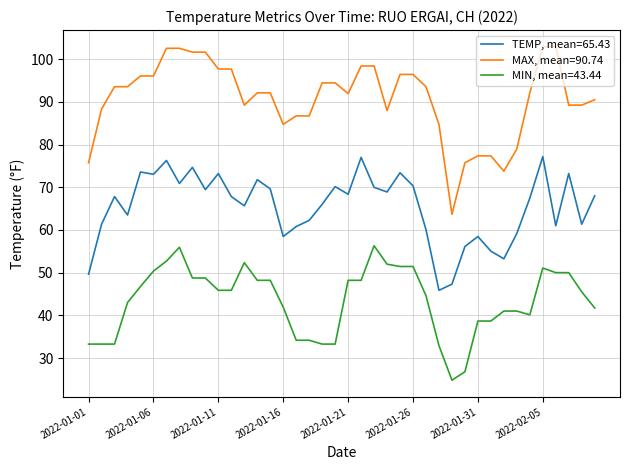

True or false: MIN, mean=43.44 and TEMP, mean=65.43 intersect in this chart.

False